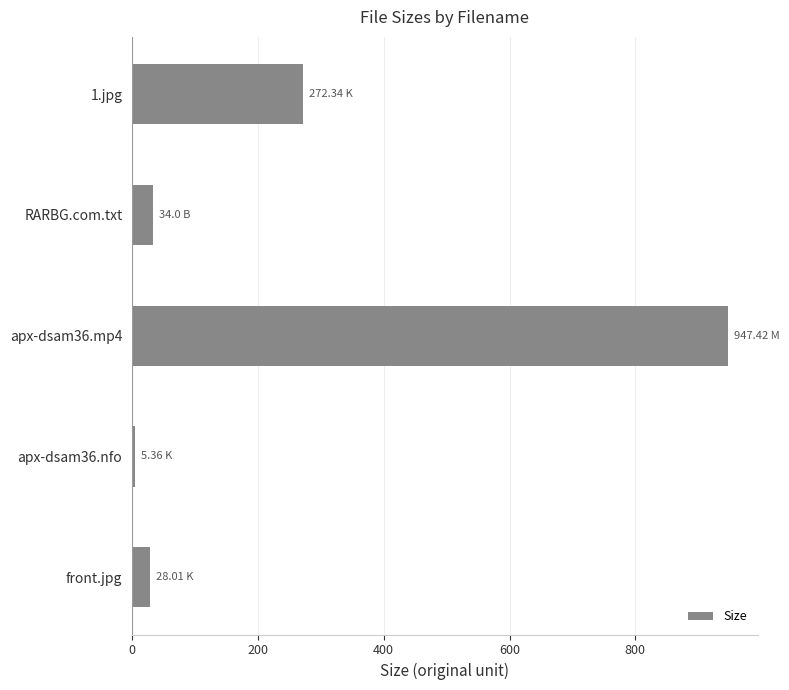

What is the difference between the second highest and second lowest values?

244.3